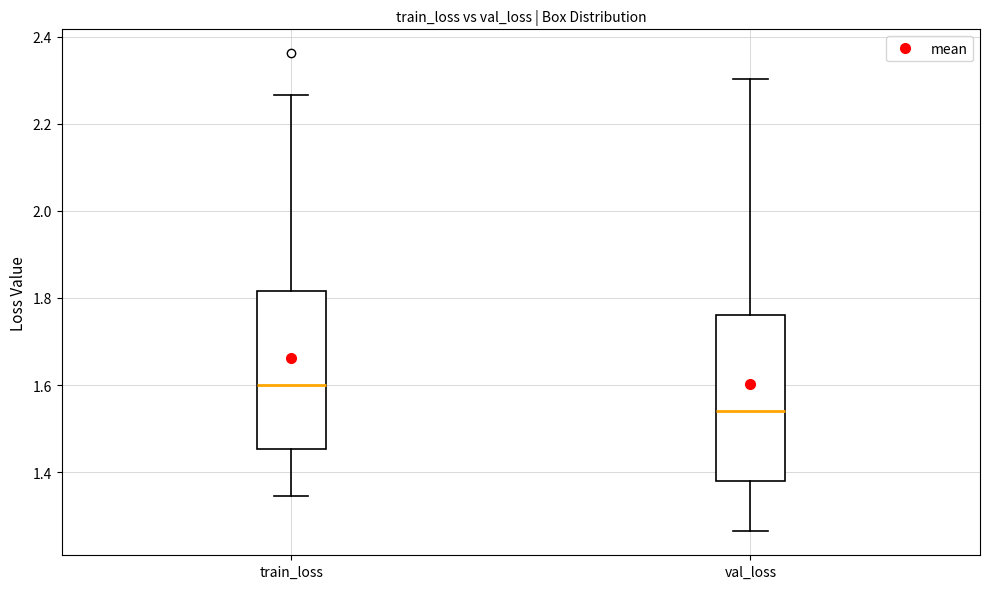

Where is the lower edge of the box for val_loss on the y-axis? The values are not printed on the chart, so give them approximately, as read against the axis.

1.38